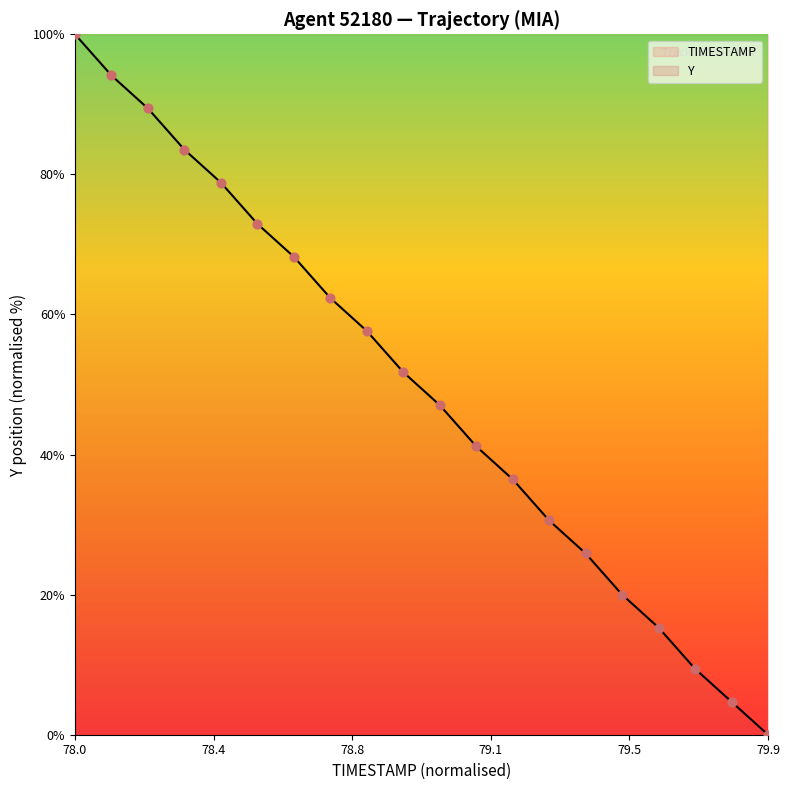

What are all the series names shown in the legend?

TIMESTAMP, Y